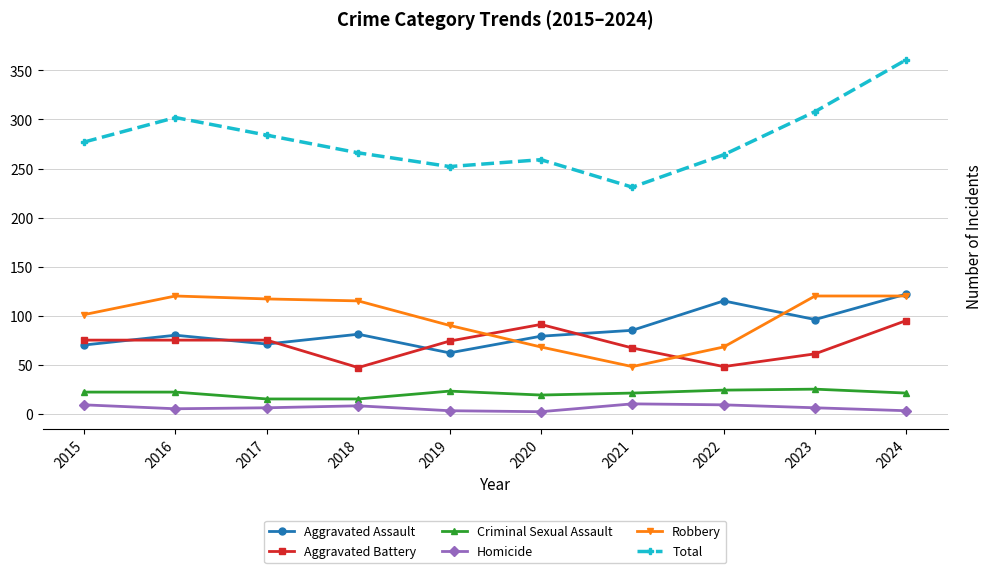

Is it true that Aggravated Battery equals 95 at 2024?

True